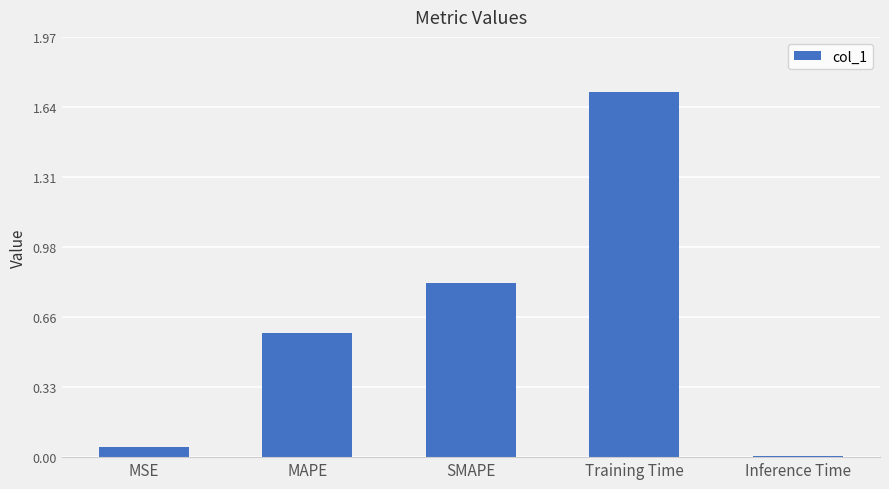

How many distinct data groups are displayed?

1